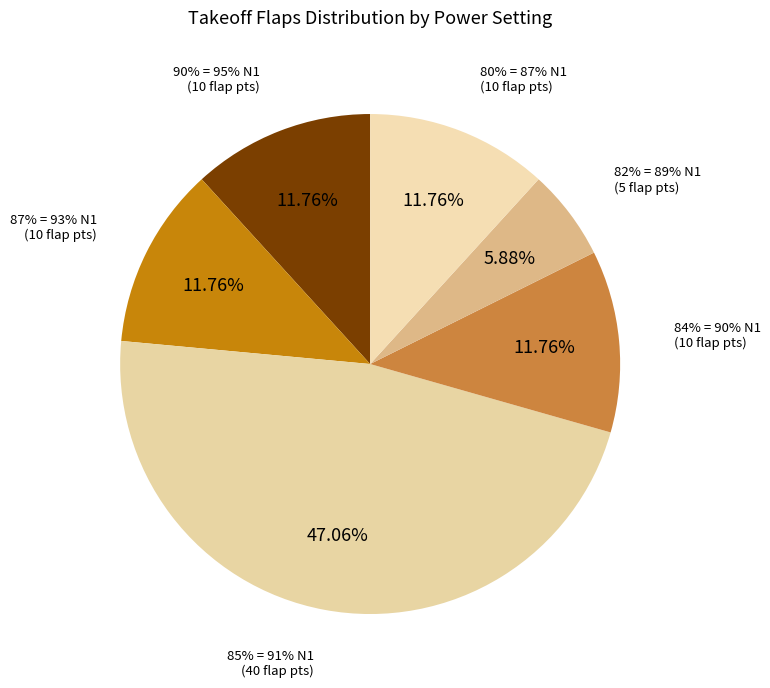

What is the smallest slice in the pie chart?

82% = 89% N1